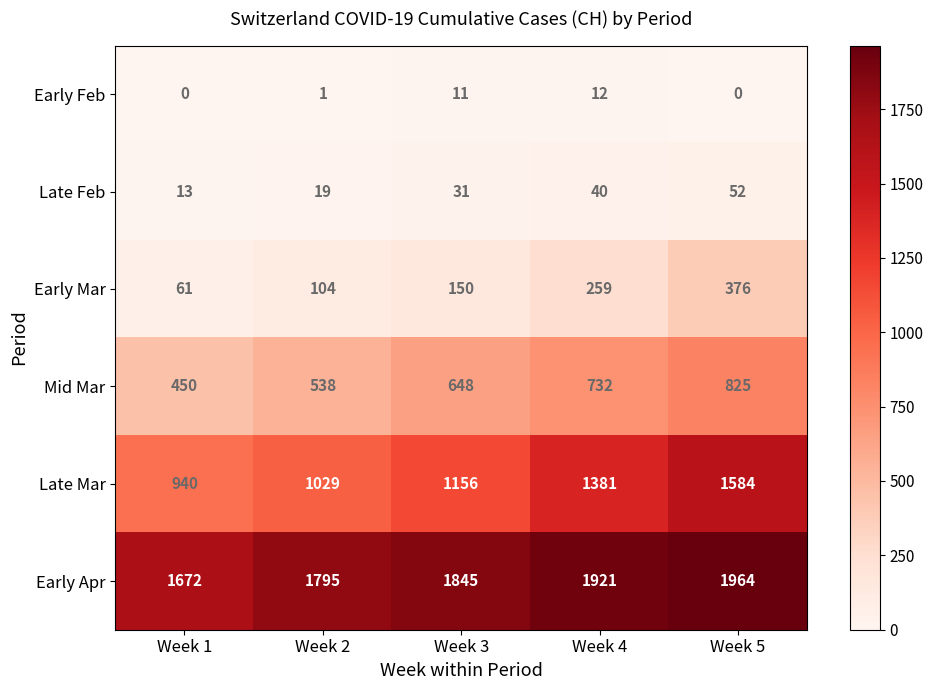

At Week 4, list the series in order from smallest to largest.

Early Feb, Late Feb, Early Mar, Mid Mar, Late Mar, Early Apr